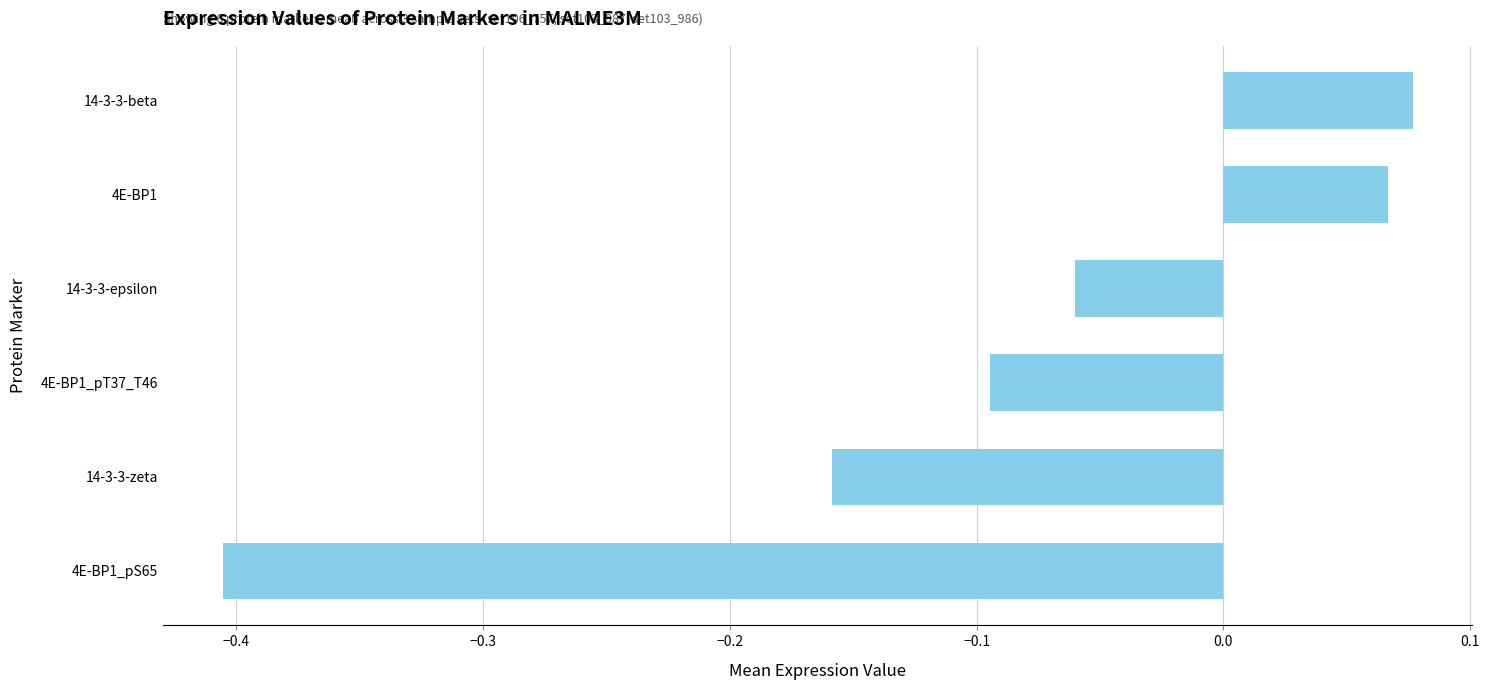

Is it true that the value at 14-3-3-epsilon is -0.1?

True